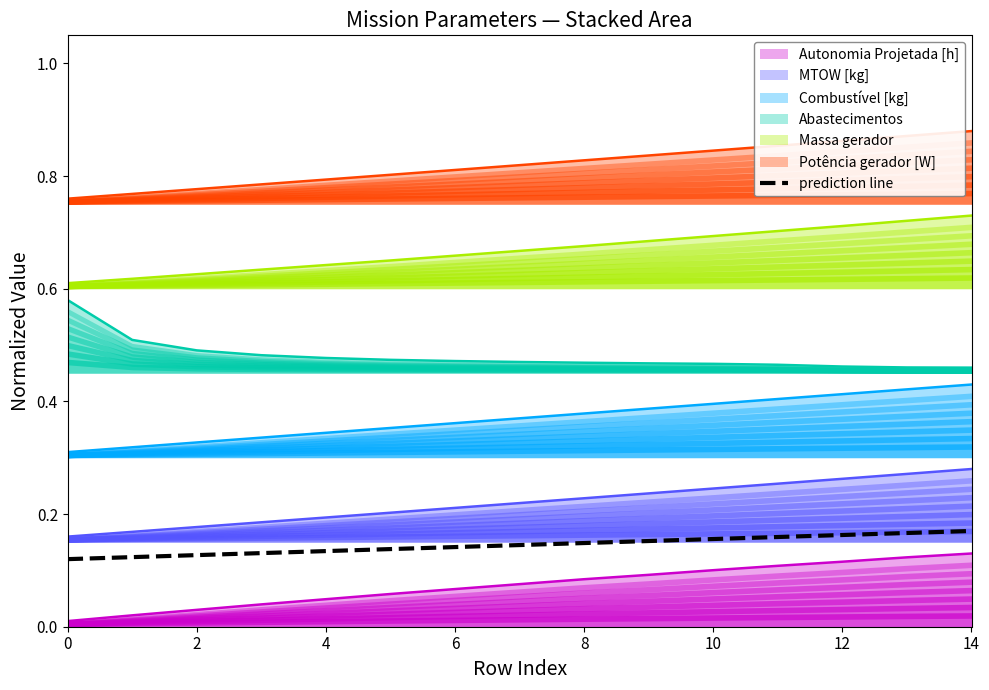

How many lines are shown in the chart?

1